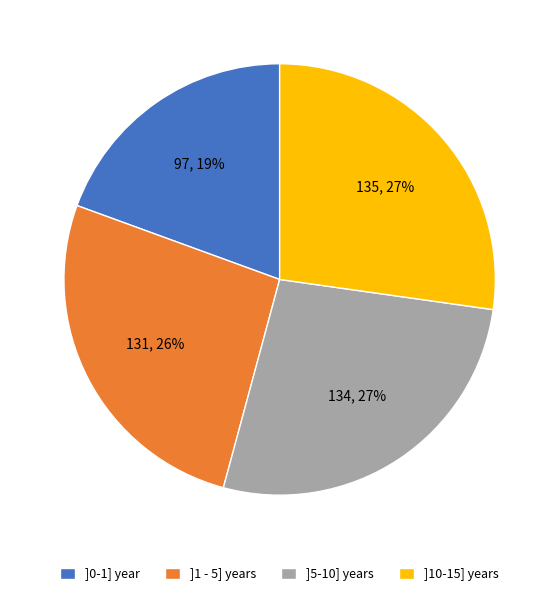

True or false: ]1 - 5] years accounts for 18% of the total.

False